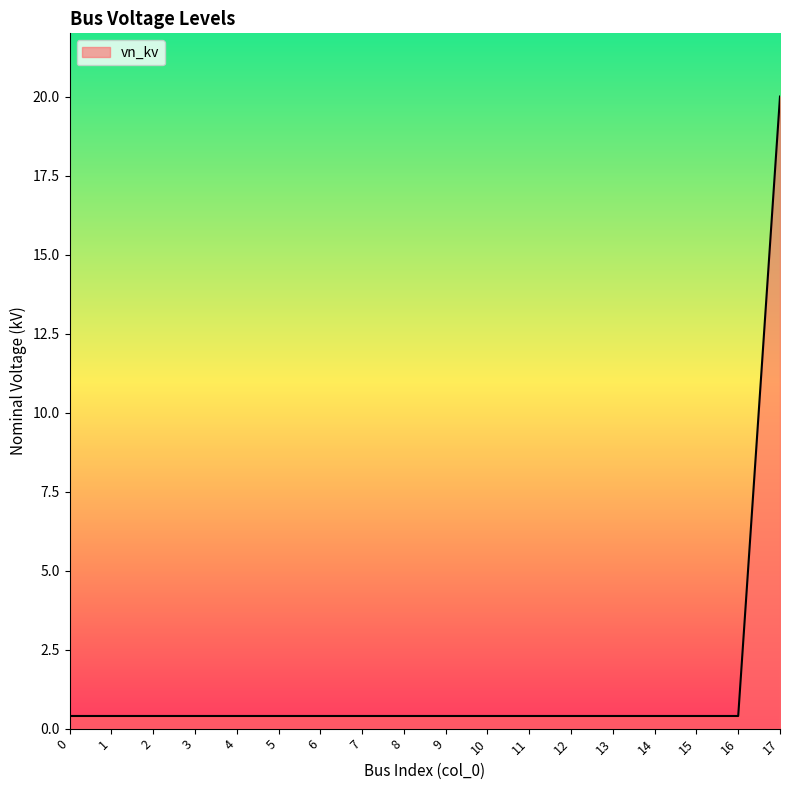

What is the average value?

1.5